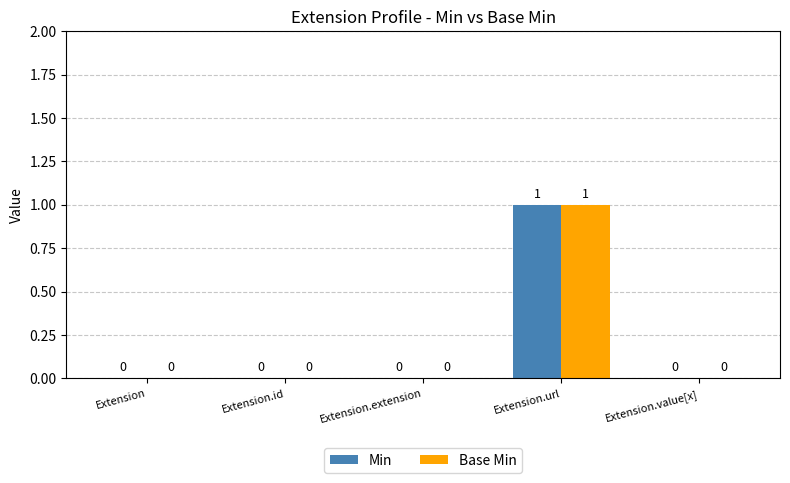

True or false: Min has a value of 0 at Extension.value[x].

True